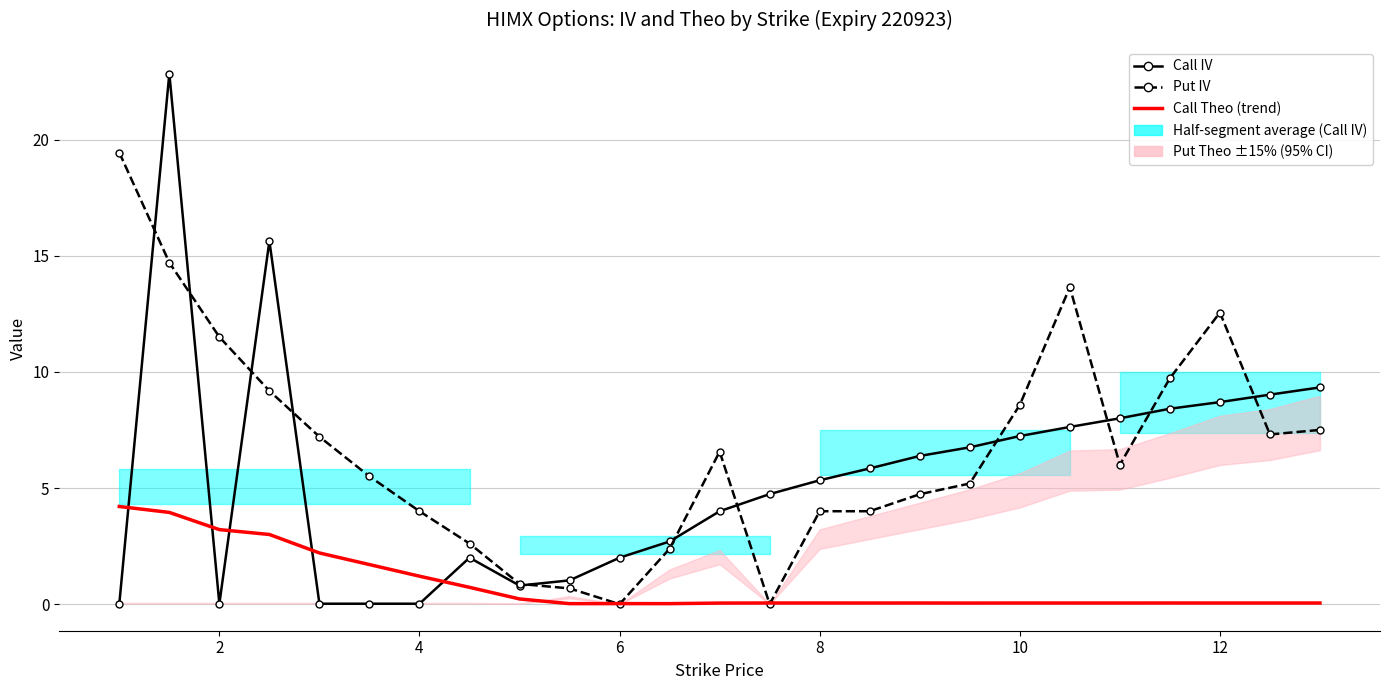

Is this an area chart (filled region under the line)?

No